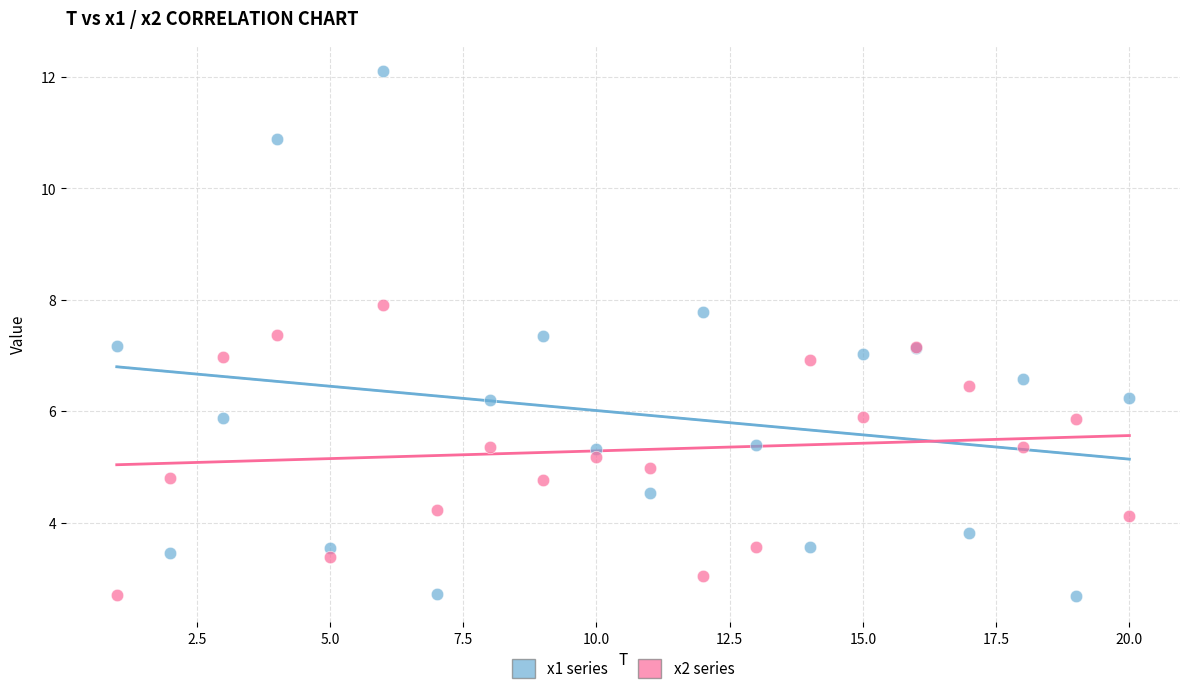

Which series has the widest spread of Y values?

x1 series